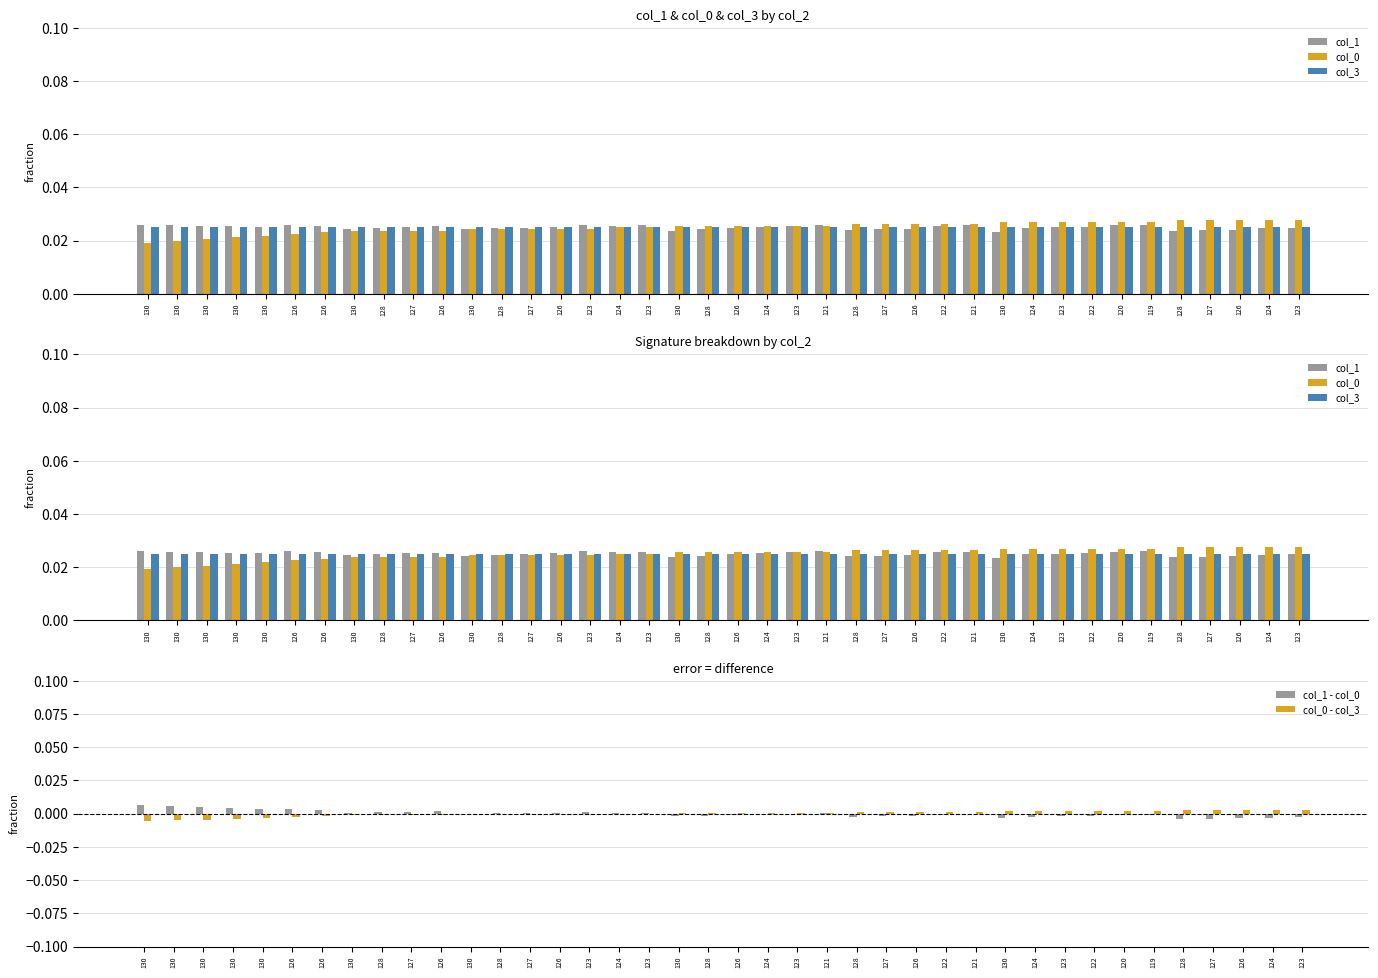

Rank the categories by col_0 value from highest to lowest.

128, 127, 126, 124, 123, 130, 124, 123, 122, 120, 119, 128, 127, 126, 122, 121, 130, 128, 126, 124, 123, 121, 124, 123, 130, 128, 127, 126, 123, 130, 128, 127, 126, 126, 126, 130, 130, 130, 130, 130